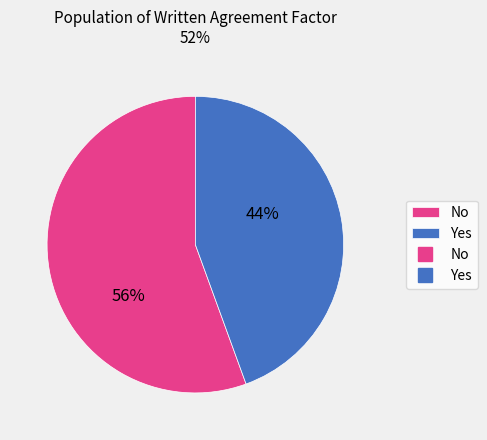

Is there any slice that represents more than half of the pie?

Yes